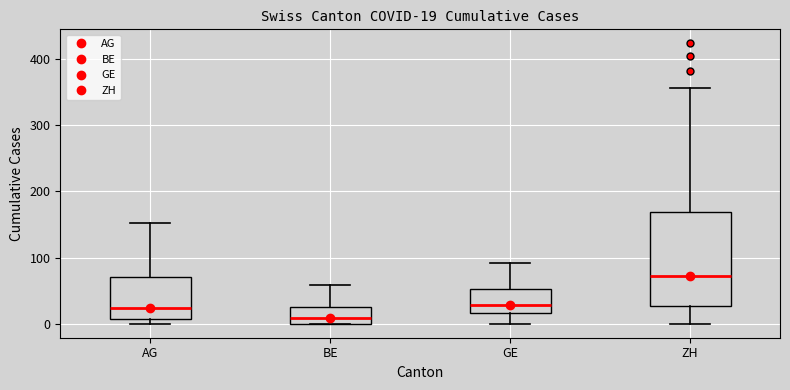

Comparing the boxes themselves (not the whiskers), which one is the tallest?

ZH